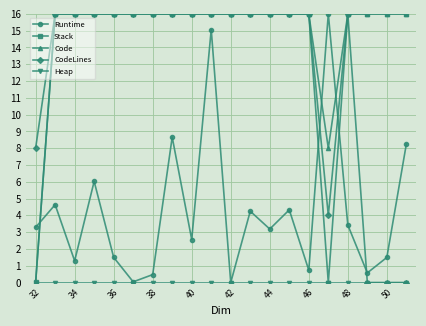

Which series has the largest total across all categories?

Code